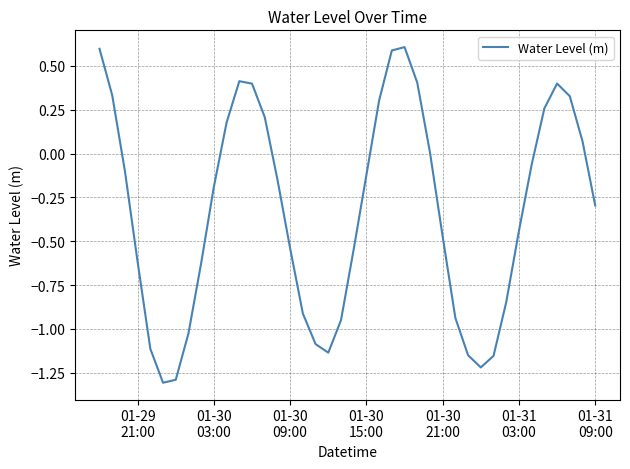

What is the difference between the maximum and minimum values?

1.9